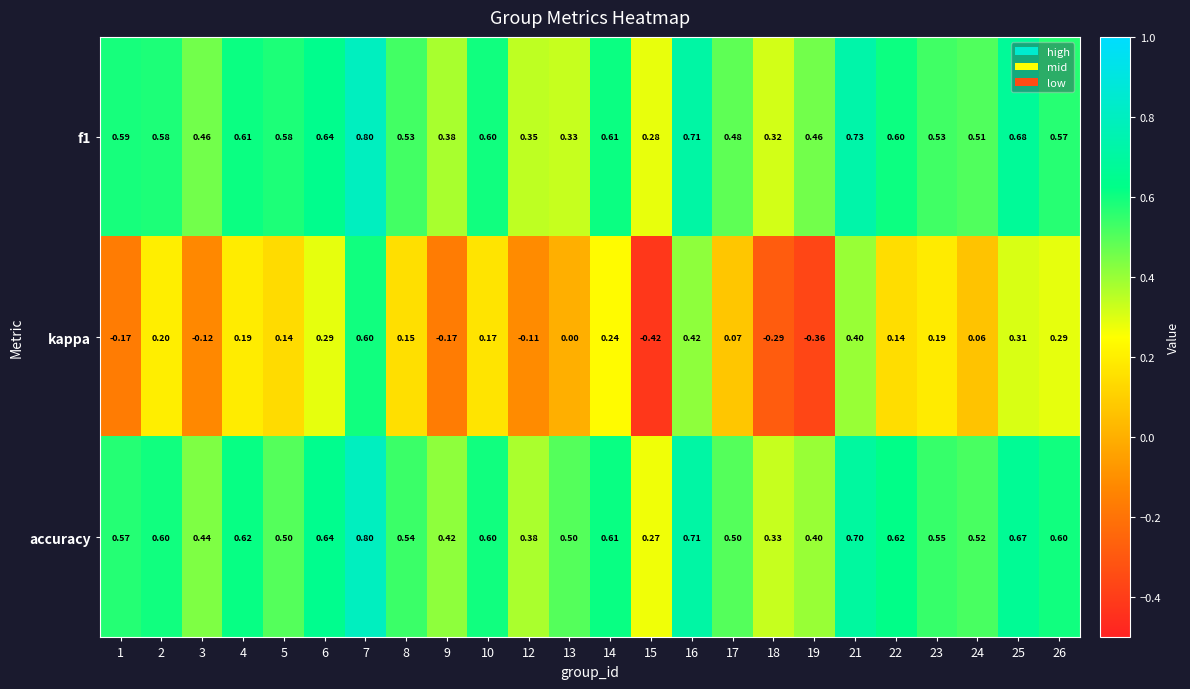

Between 9 and 18, which series saw the biggest shift?

kappa